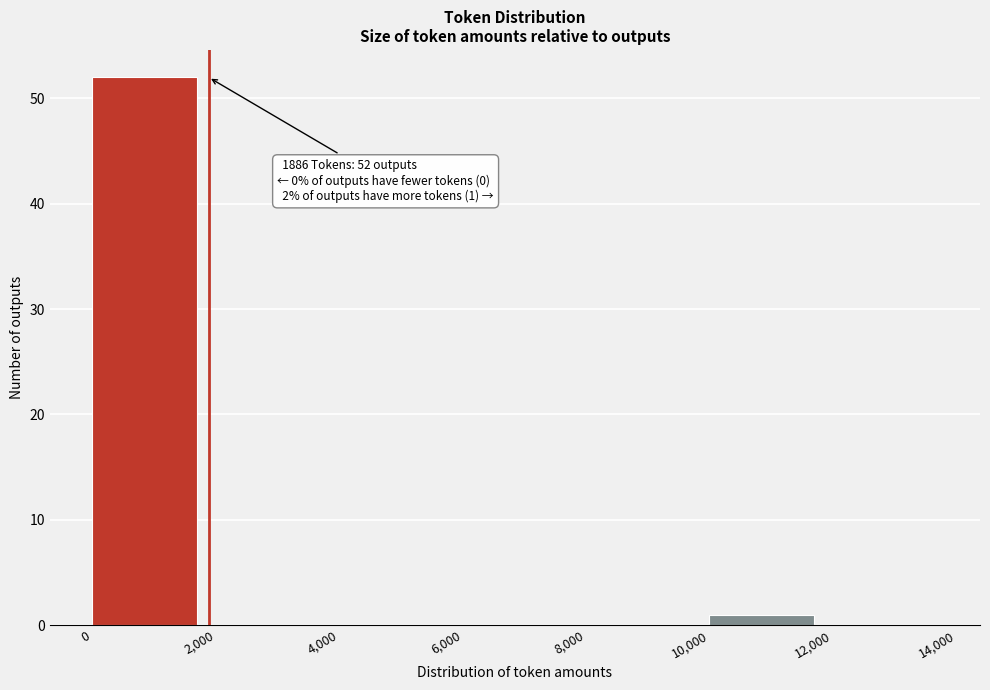

Over which range of the x-axis is the bar tallest?

0 to 2,000